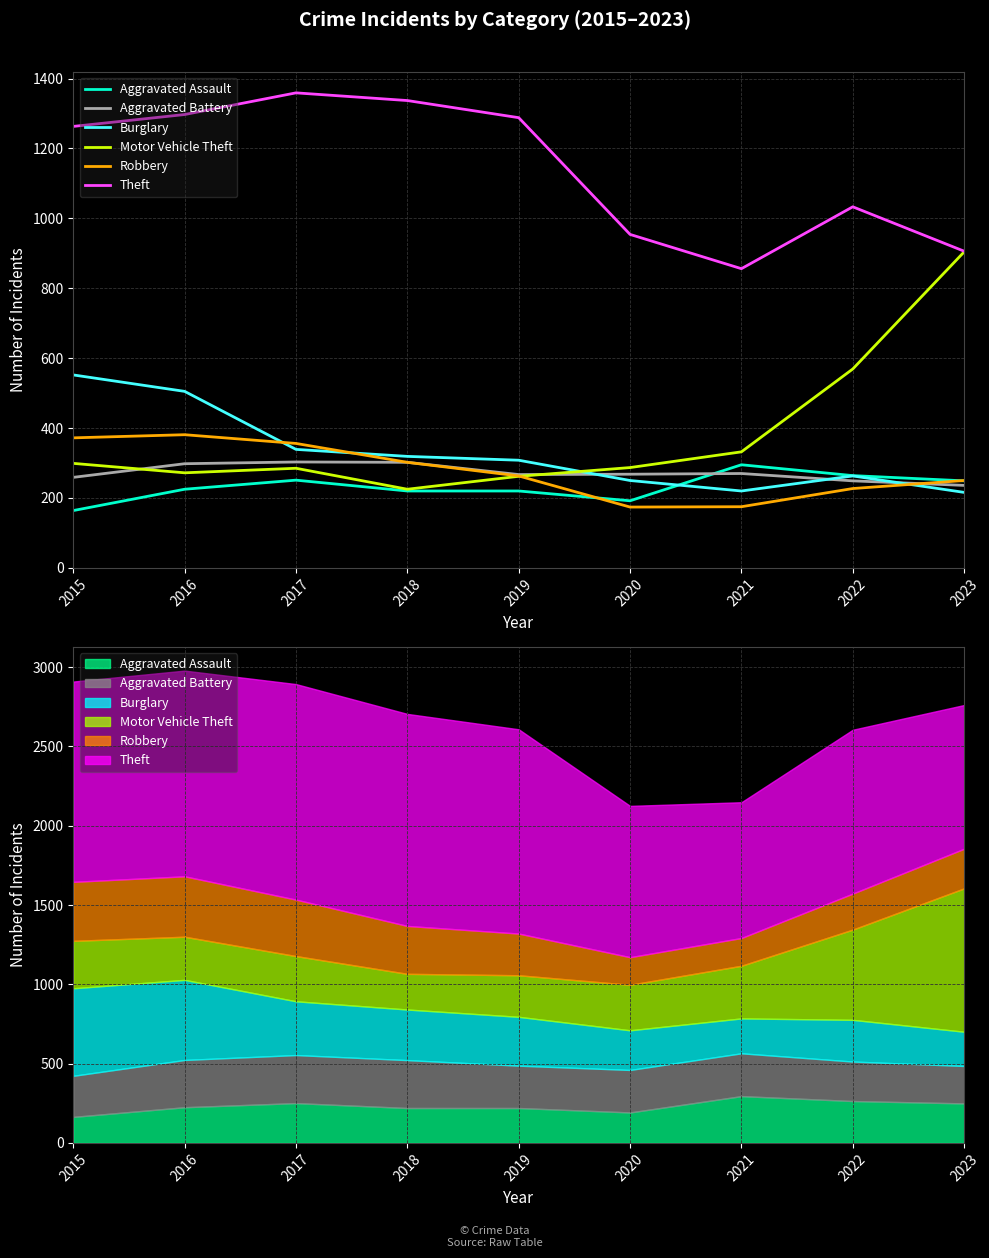

True or false: Robbery and Burglary cross at least once.

True